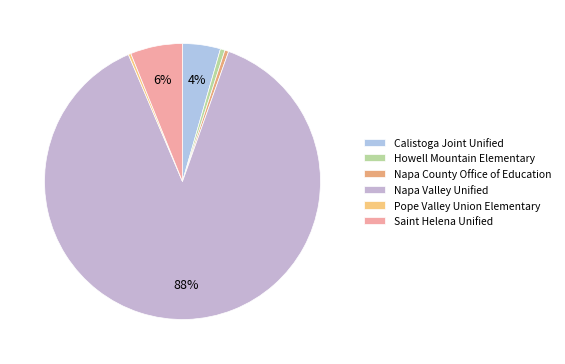

Which slice is the largest?

Napa Valley Unified